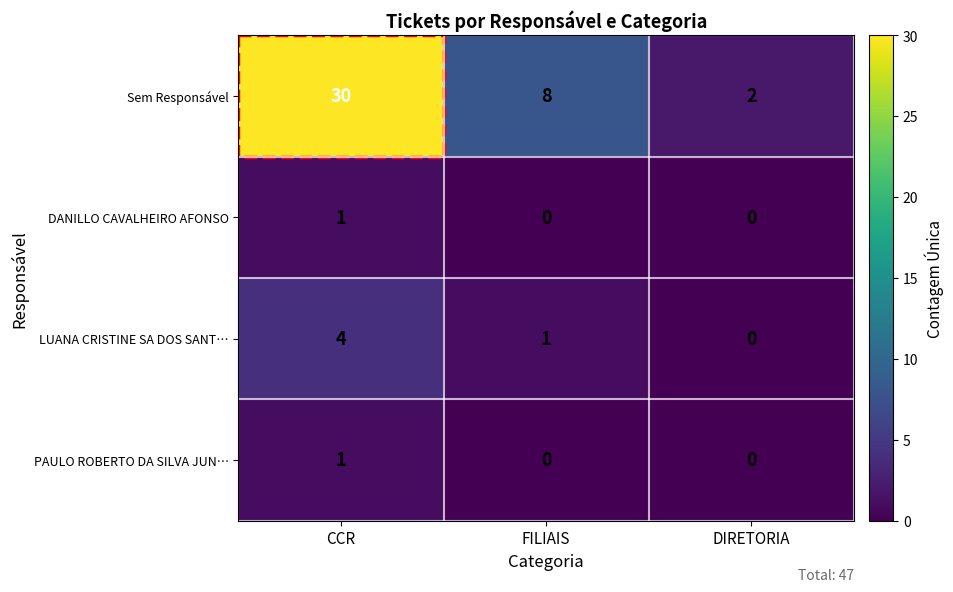

How many Sem Responsável values are between 2 and 30?

3